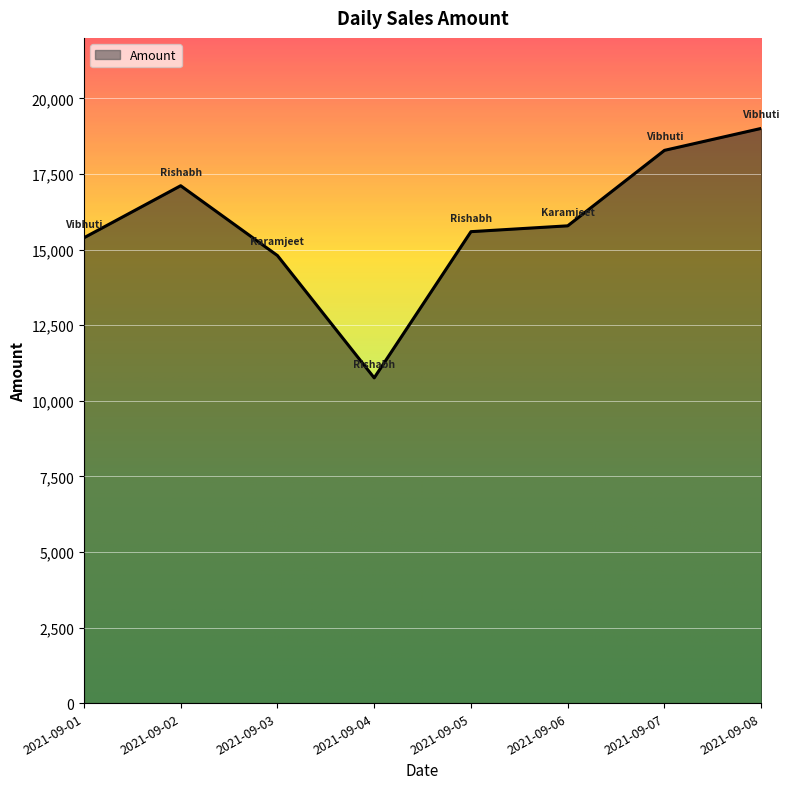

What is the change in value from 2021-09-04 to 2021-09-08?

+8250